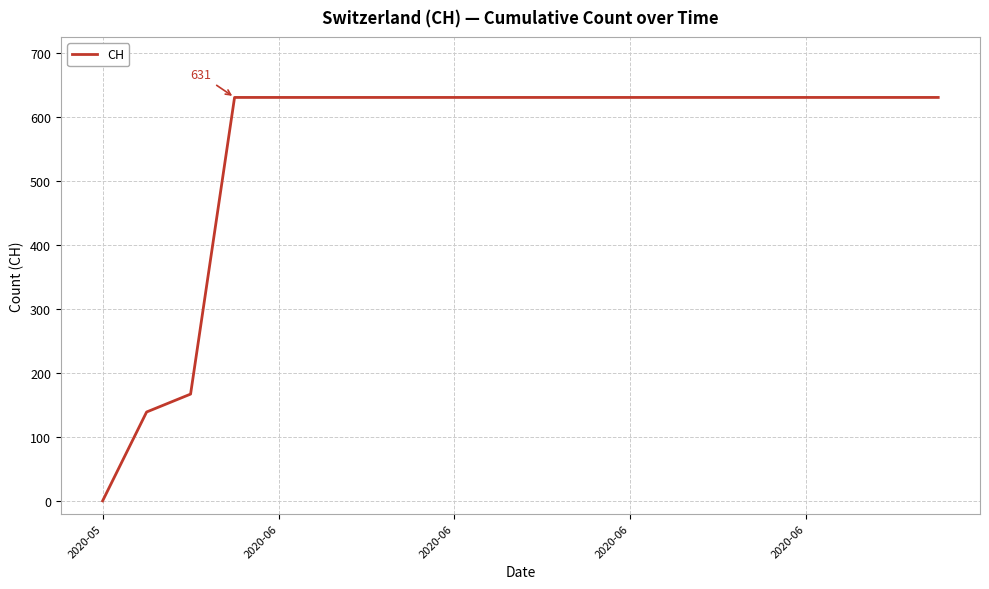

What is the greatest value displayed?

631